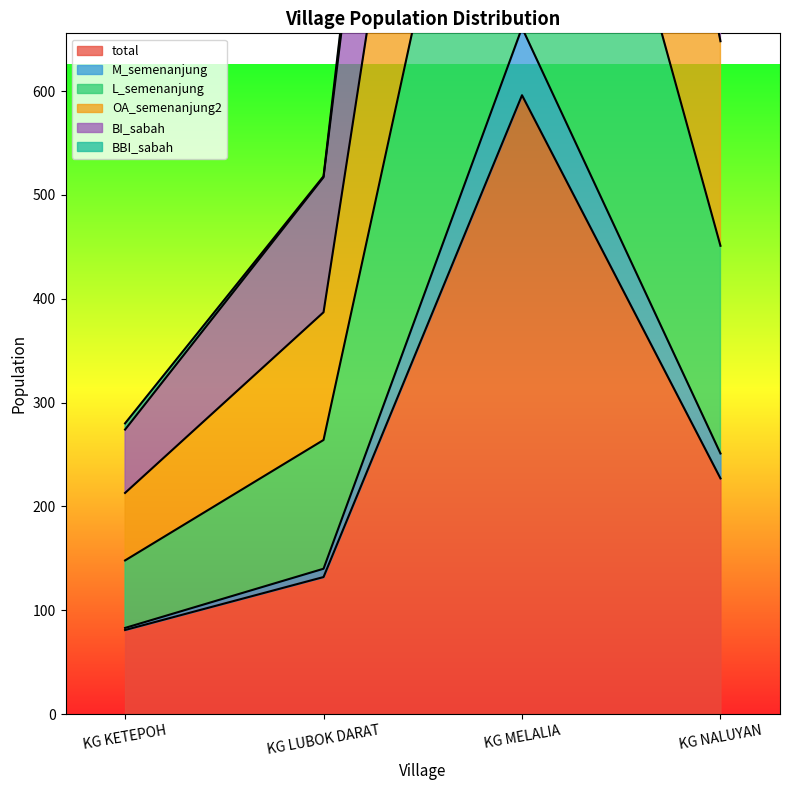

What is the approximate value of total at KG MELALIA?

596